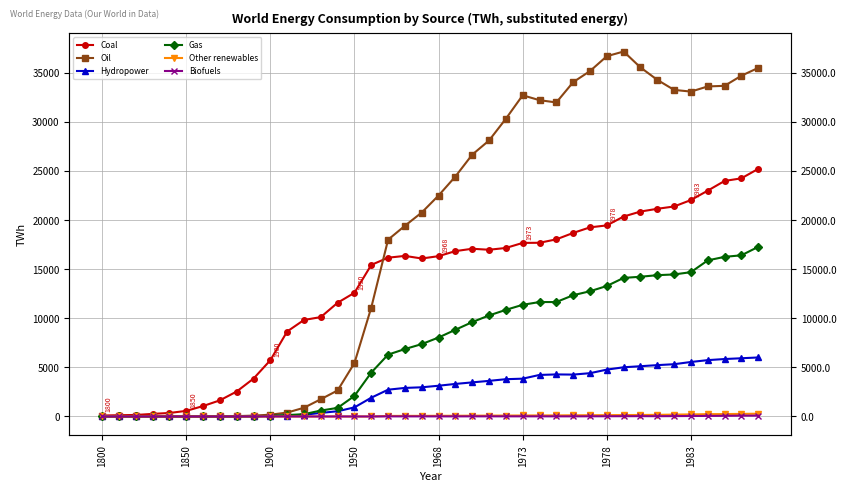

Does the chart display data point markers on the line(s)?

Yes